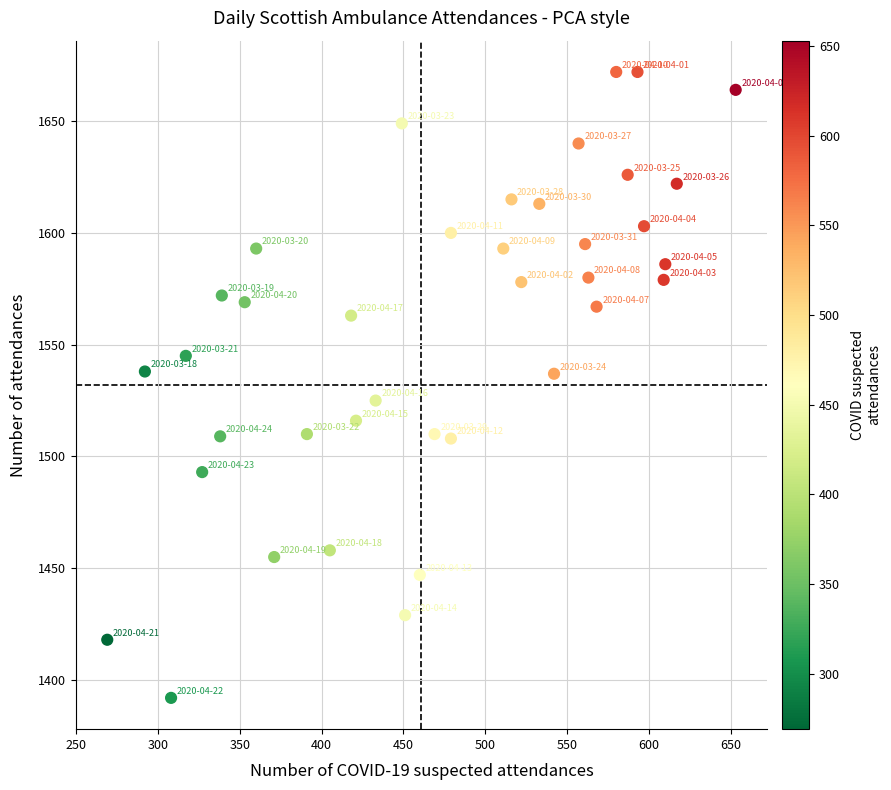

What is the range of Y values (max minus min)?

280